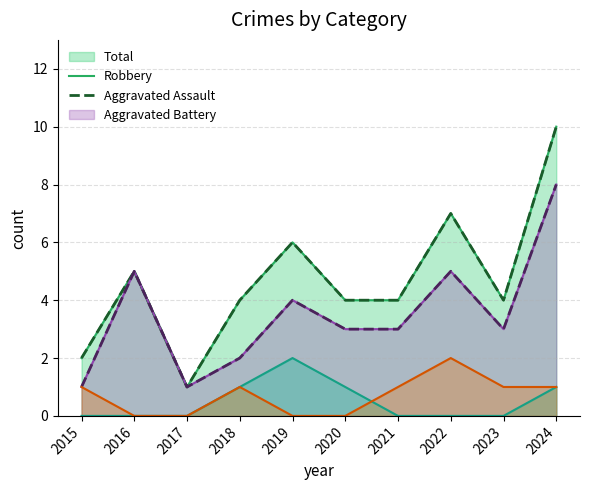

How many data points in Total are above 4?

4